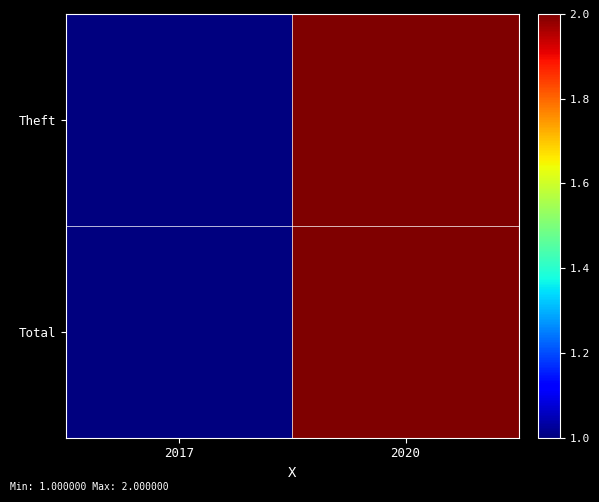

Which series has the largest total across all categories?

Theft